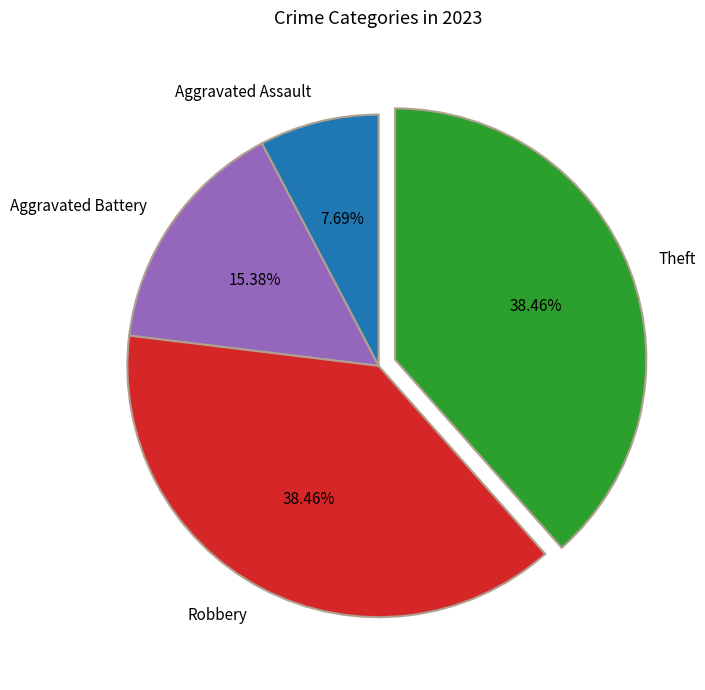

Is there a majority slice in this chart?

No